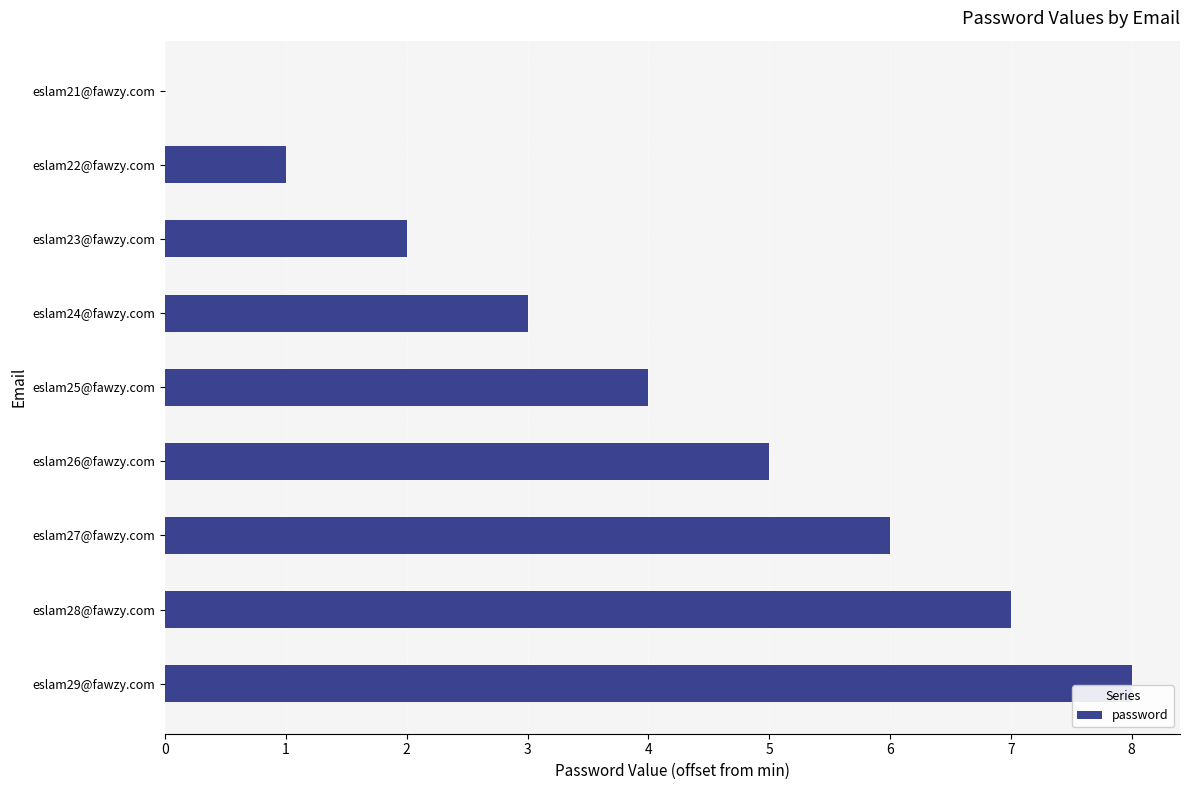

Which has a higher value, eslam25@fawzy.com or eslam22@fawzy.com?

eslam25@fawzy.com